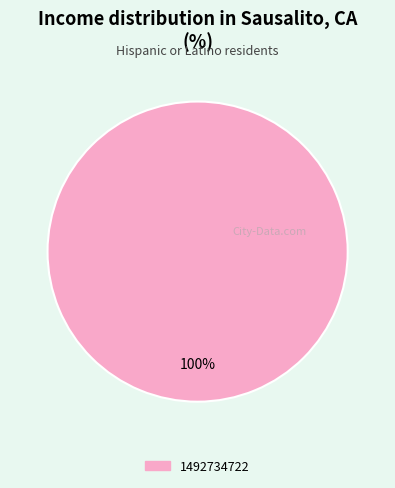

Is there a majority slice in this chart?

Yes